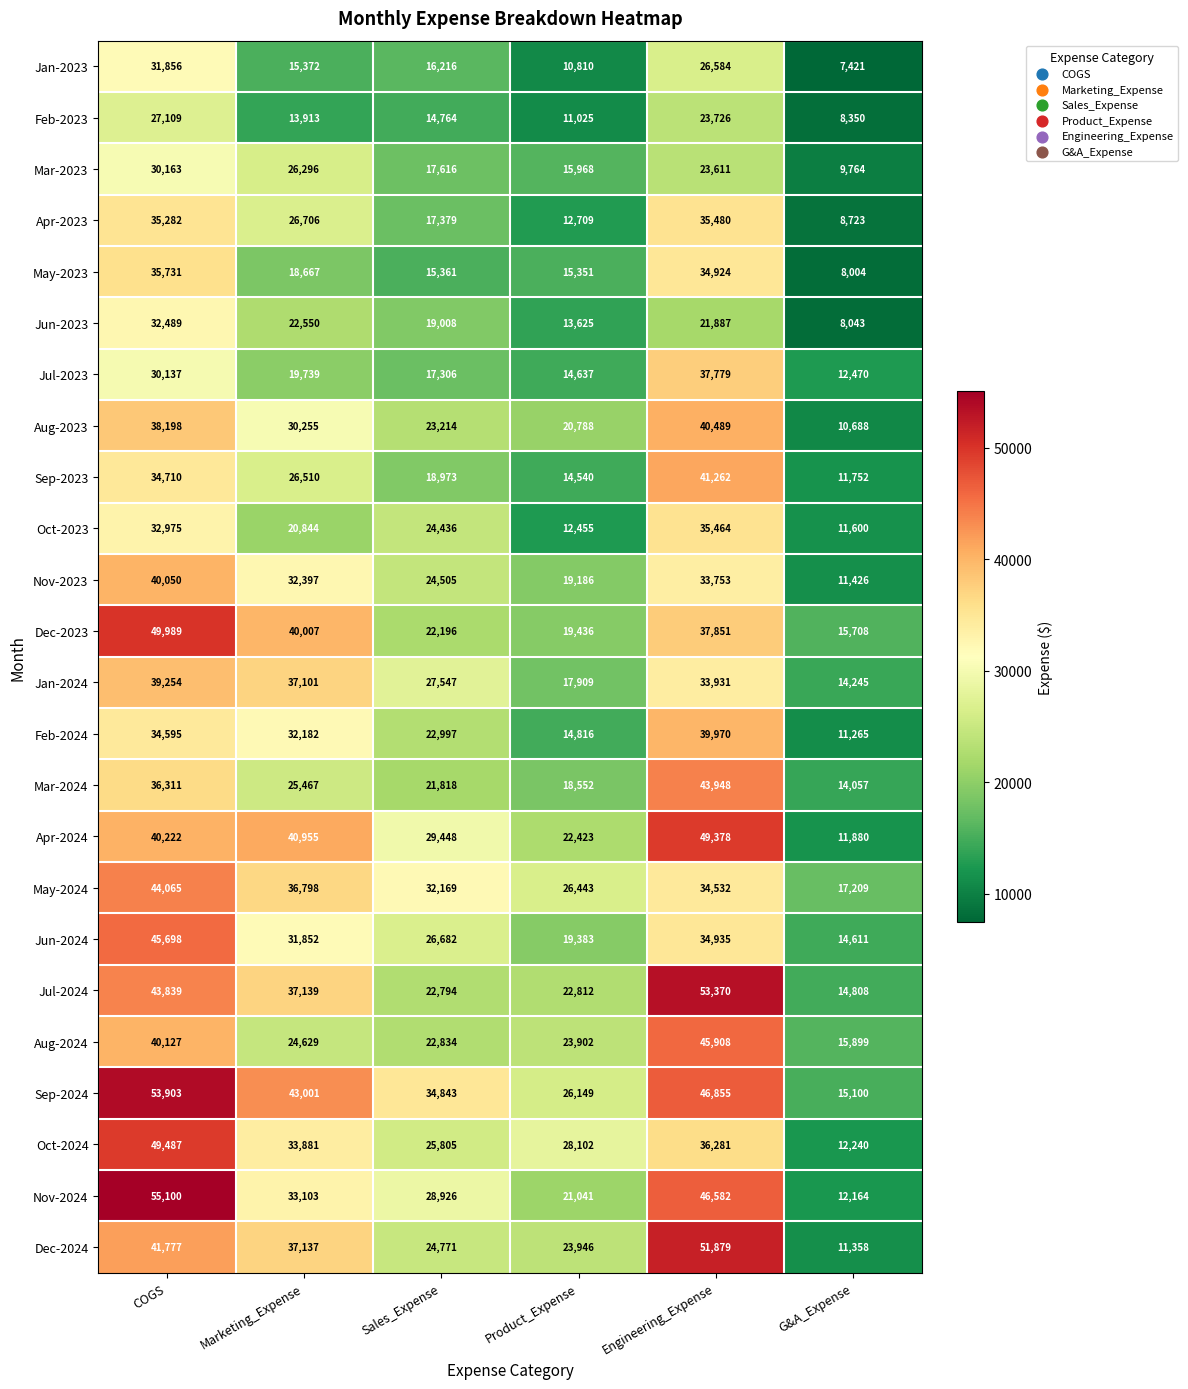

The Dec-2024 series shows 89694 at Engineering_Expense. True or false?

False